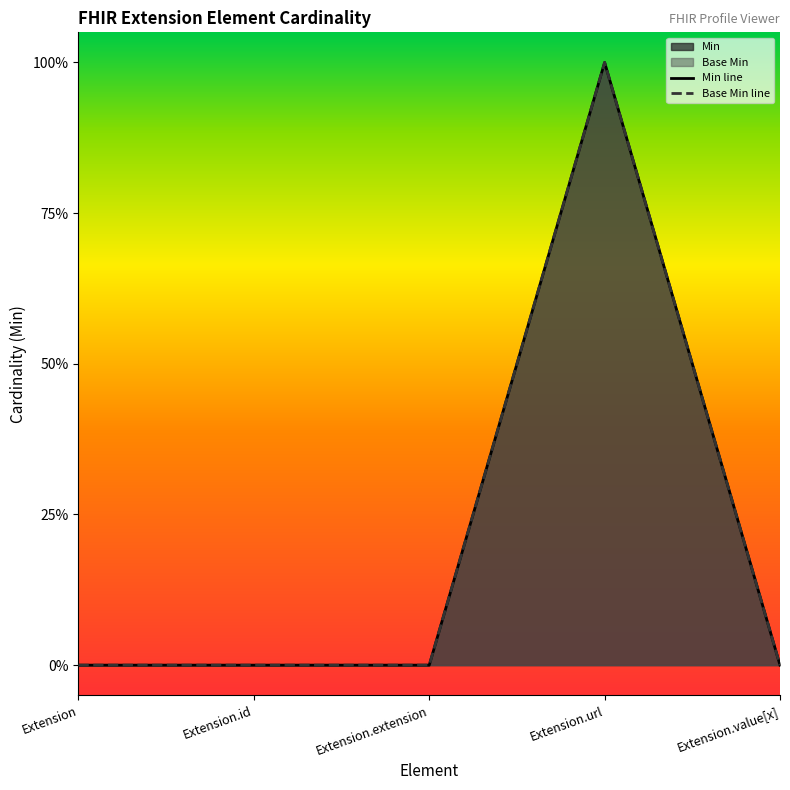

Which series has the largest total across all categories?

Min line